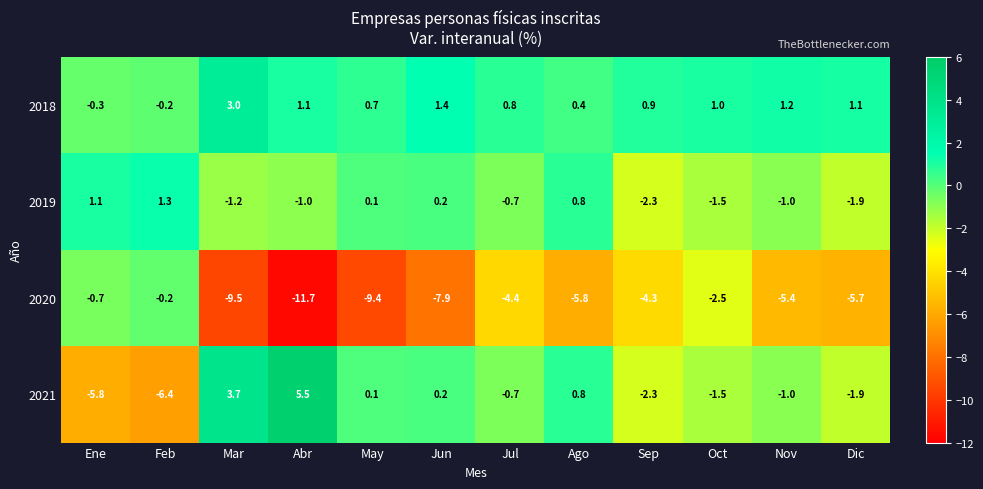

What is the difference between the maximum and minimum values in the 2019 series?

3.6